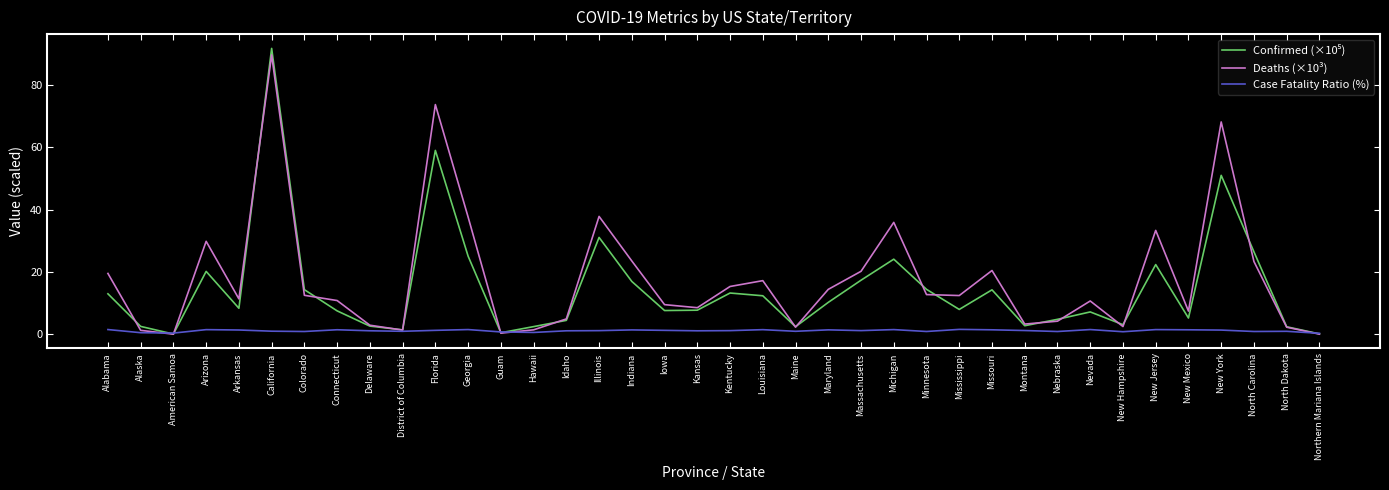

What is the total value across all series at Florida?

134.1